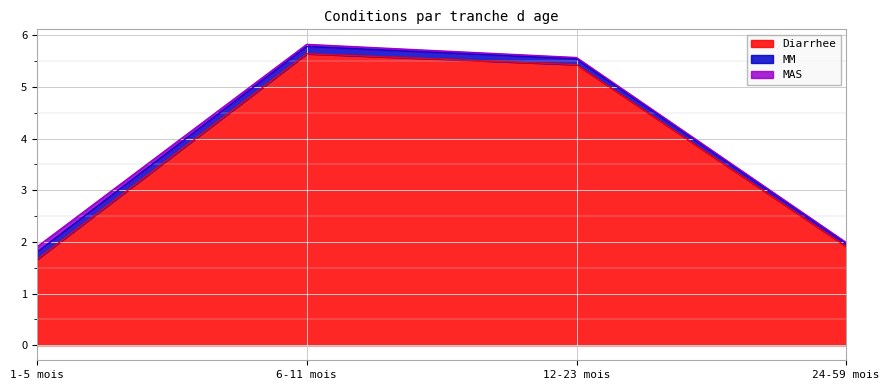

Count the MM values in the range 0 to 1.

4